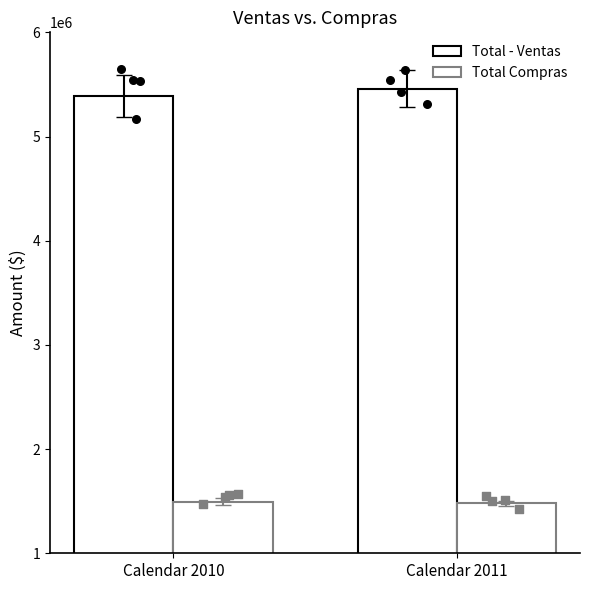

Which series reaches the minimum Y coordinate?

Total Compras